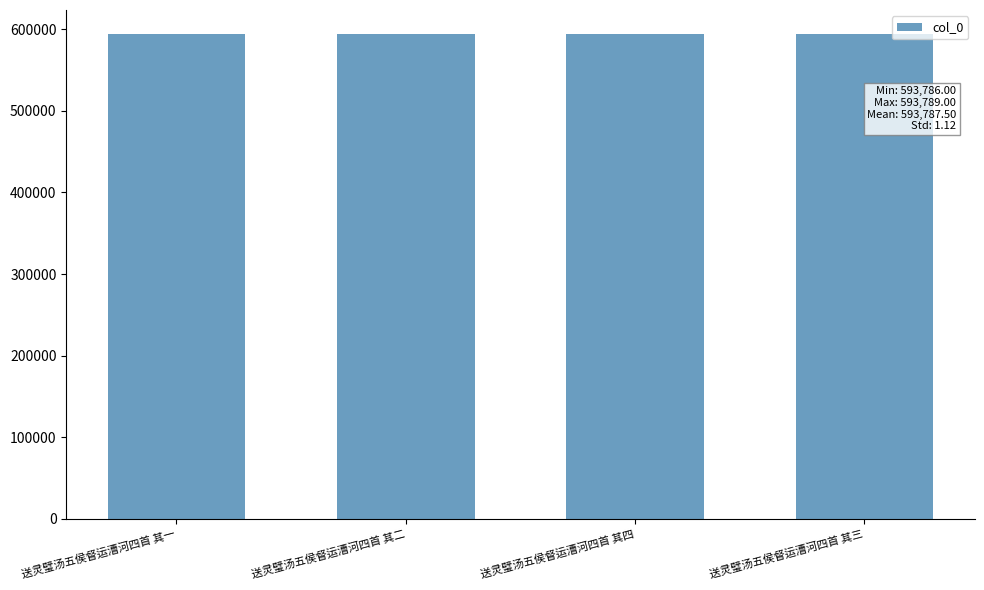

The value at 送灵璧汤五侯督运漕河四首 其四 is 593789. True or false?

True